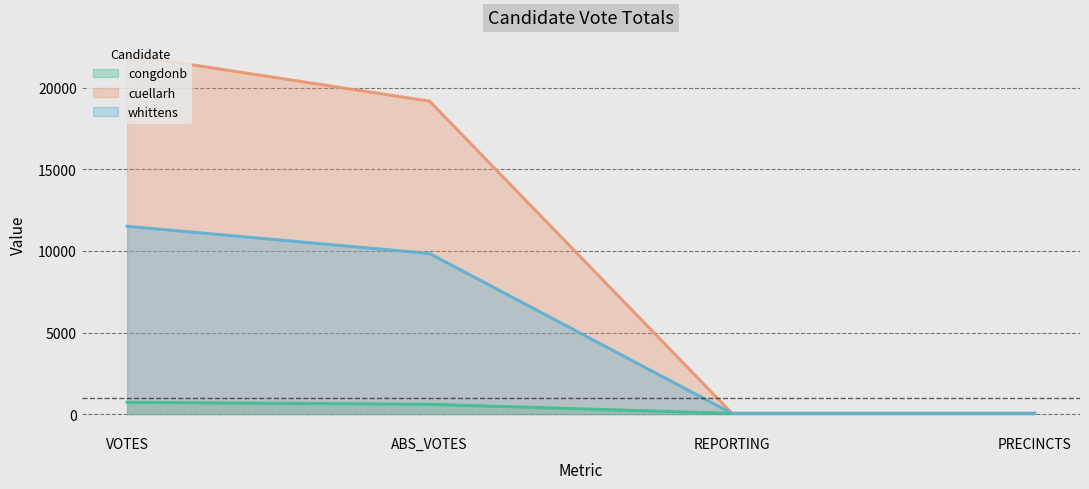

Count the whittens values in the range 41 to 11514.

4